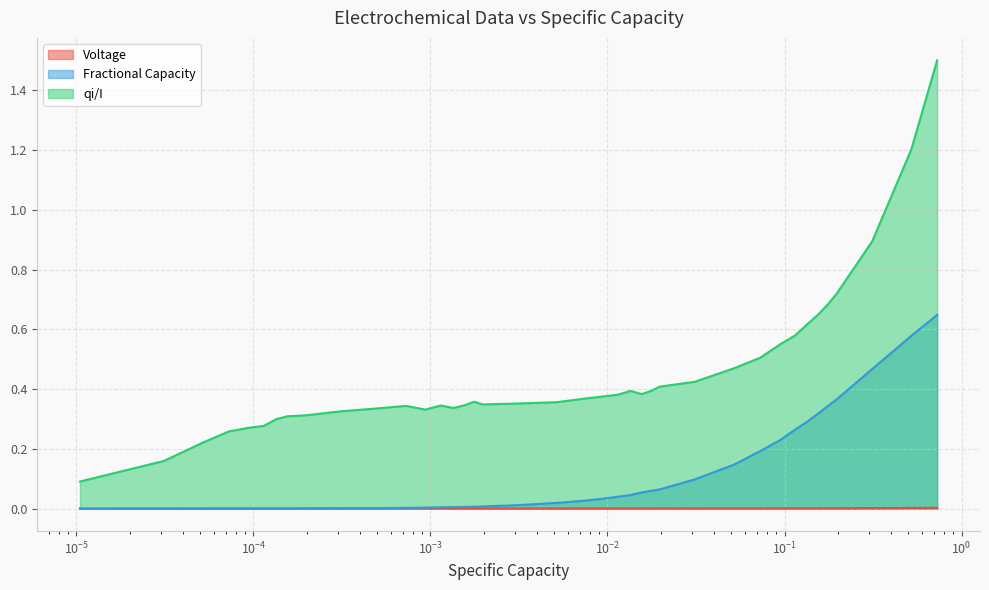

What are all the series names shown in the legend?

Voltage, Fractional Capacity, qi/I